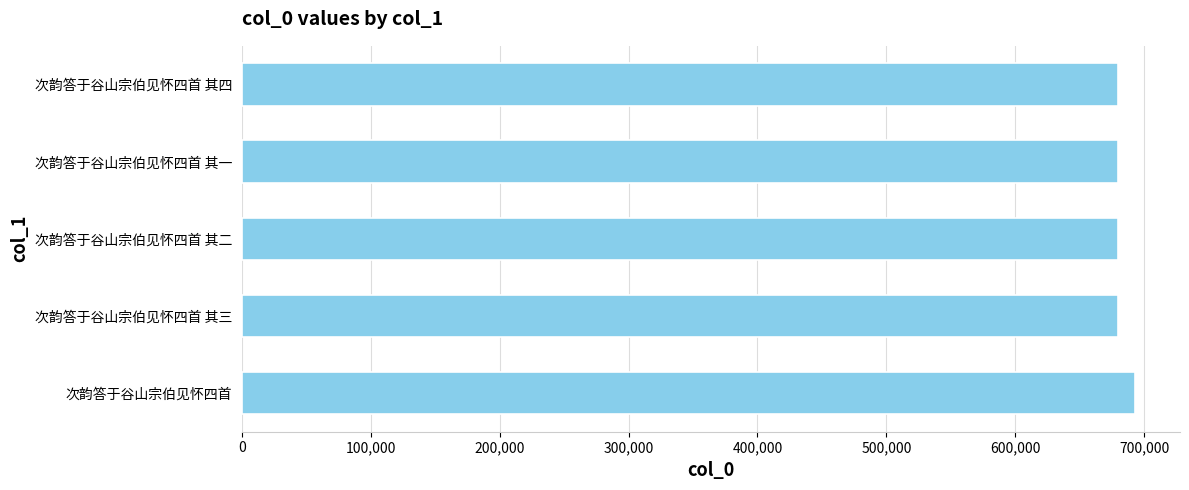

What is the sum of all values?

3412092